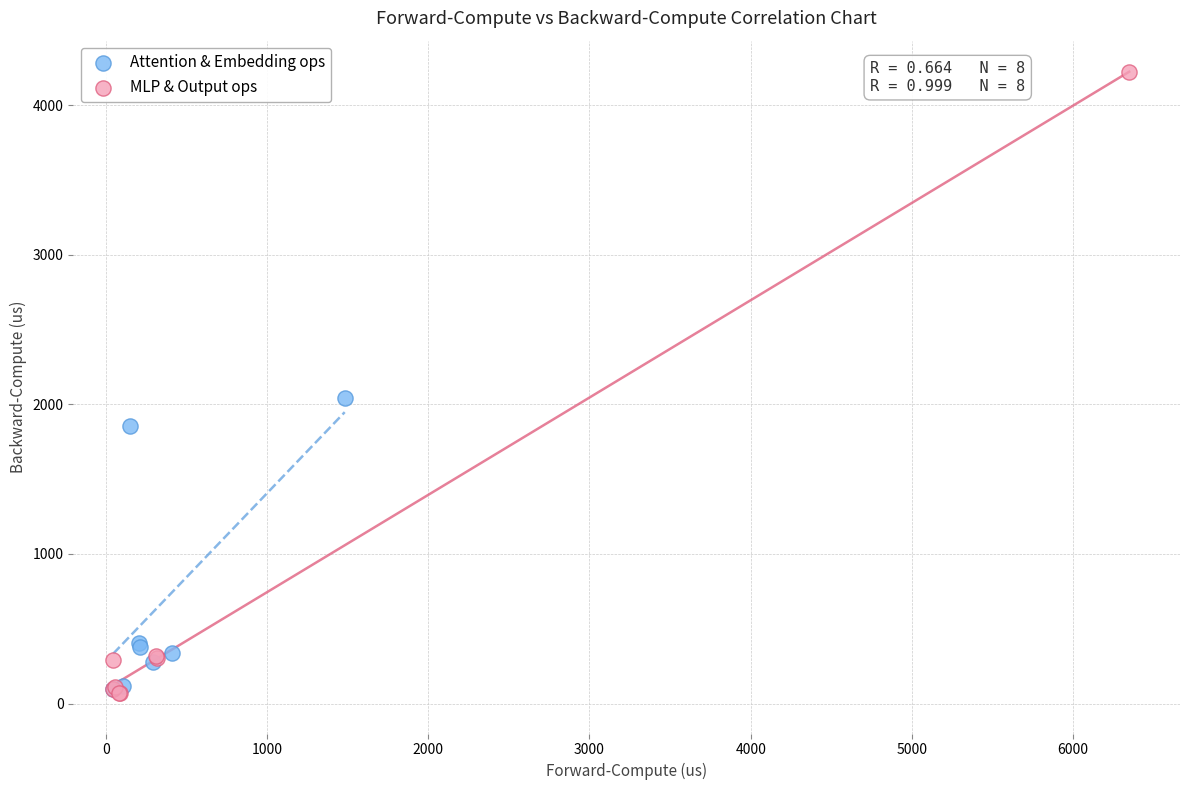

Which series reaches the maximum Y coordinate?

MLP & Output ops